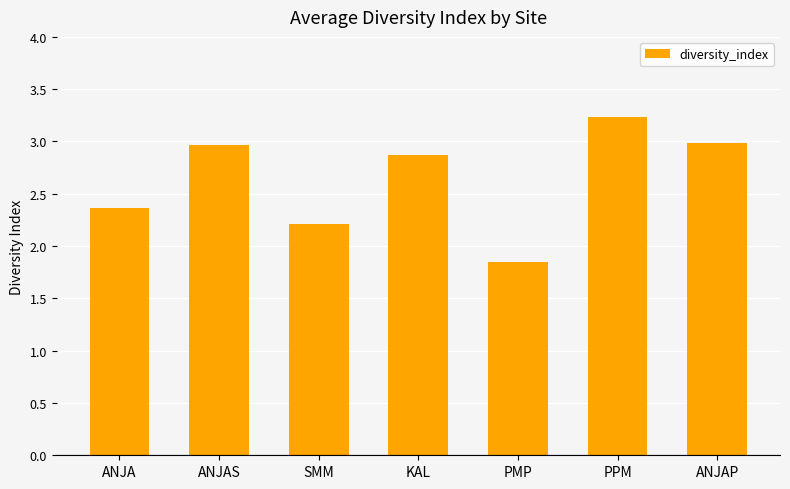

What is the greatest value displayed?

3.2